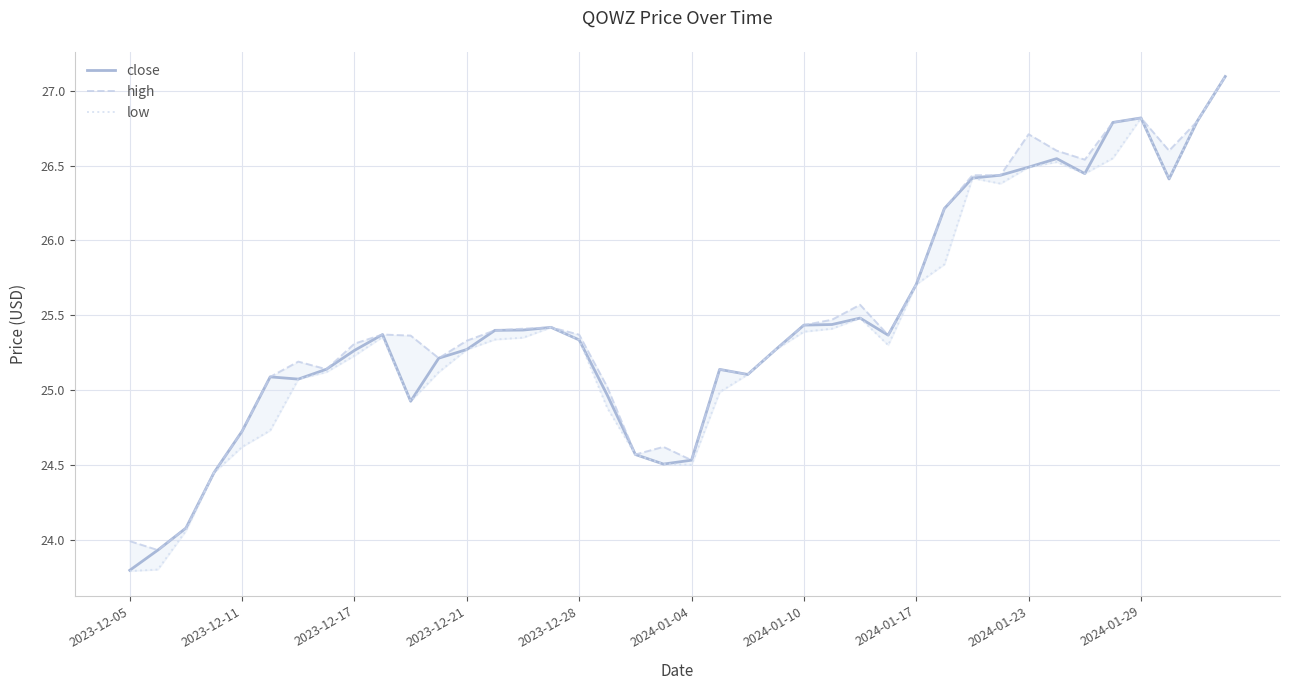

List the series in order of their peak value, highest first.

close, high, low